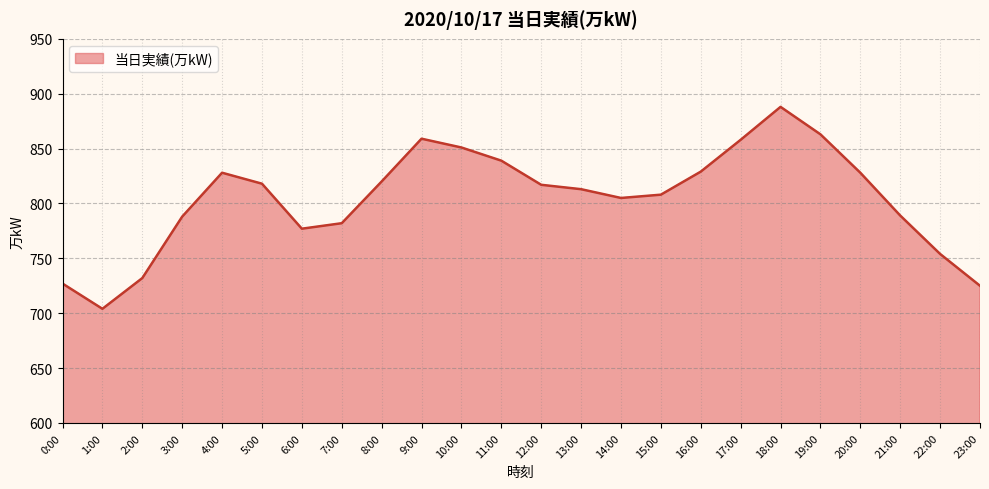

The chart shows a value of 227 at 13:00. True or false?

False